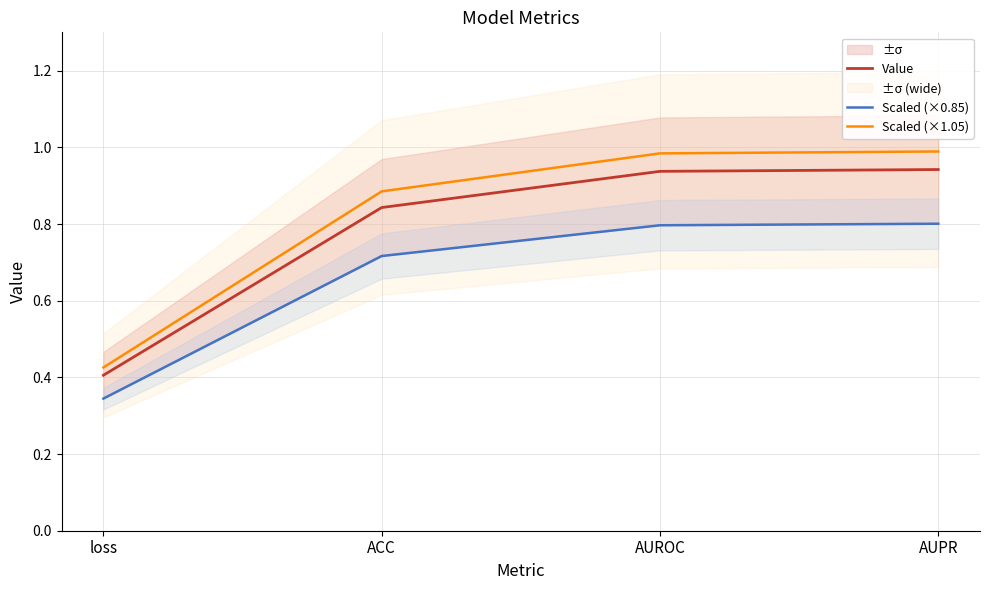

What position from the right is AUPR?

1